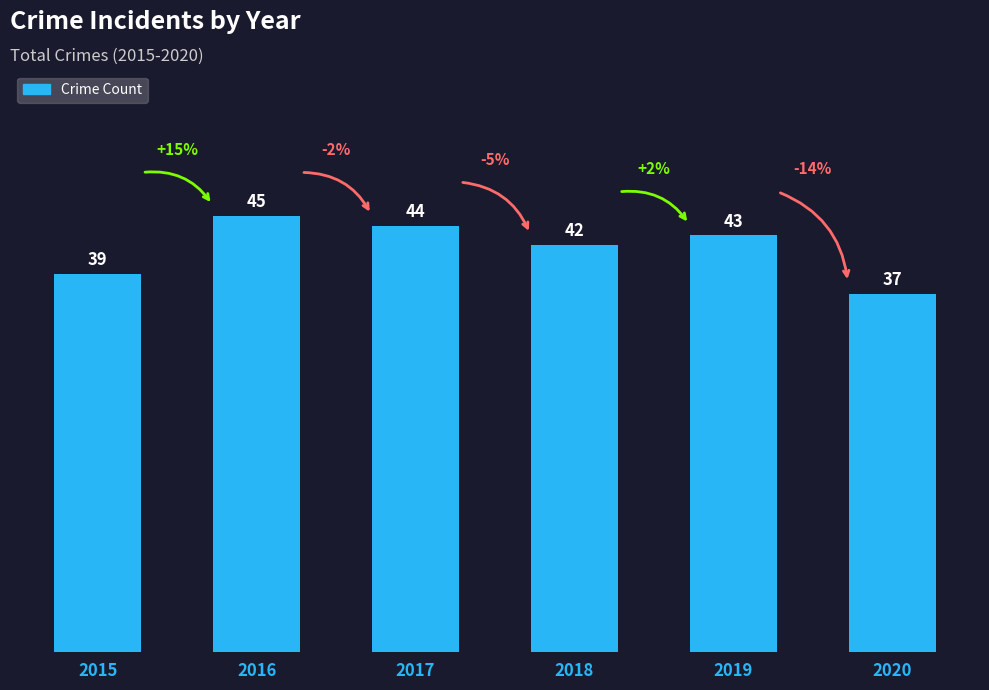

Where is the data nearest to the value 41?

2018